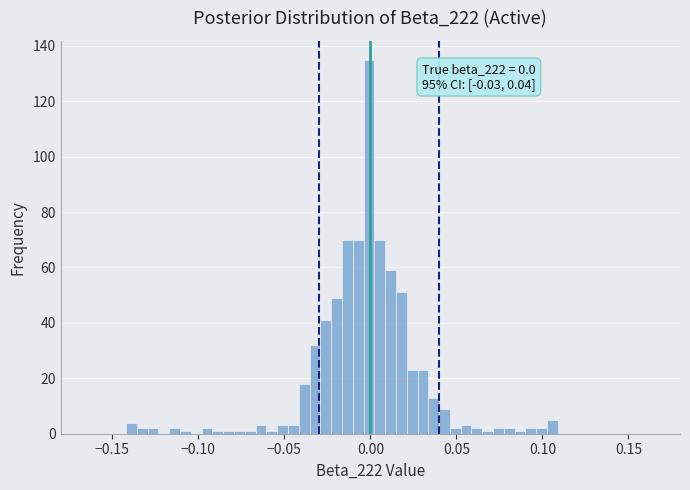

Around what value on the x-axis is the tallest bar? Give the approximate position of its centre, as read against the axis.

0.000